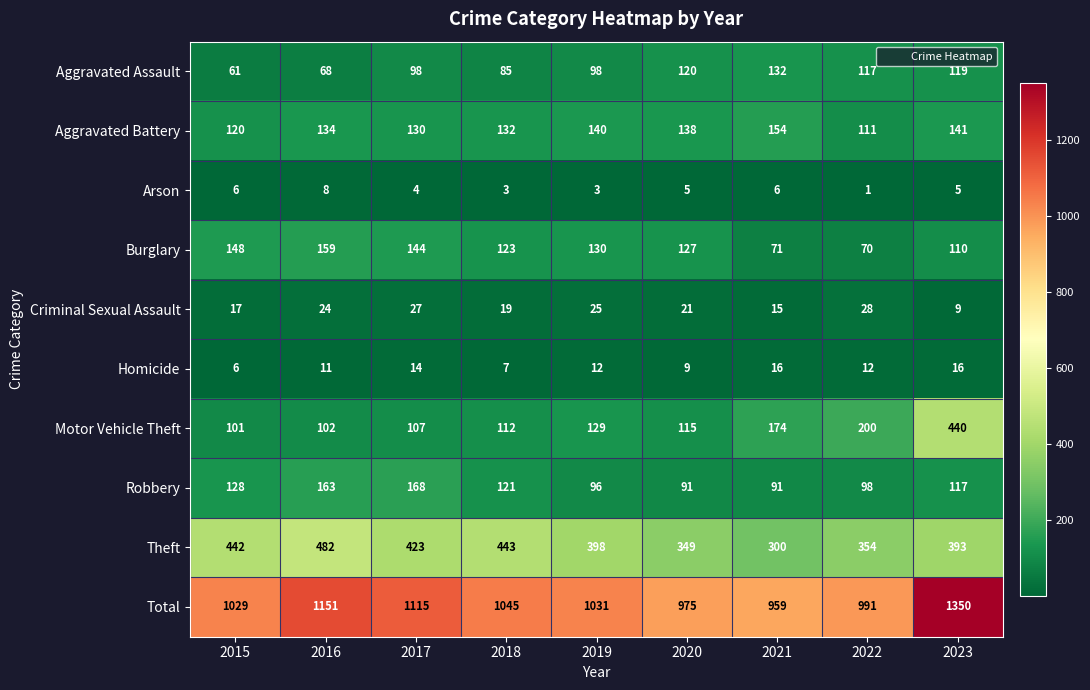

Is it true that Homicide equals 21 at 2022?

False